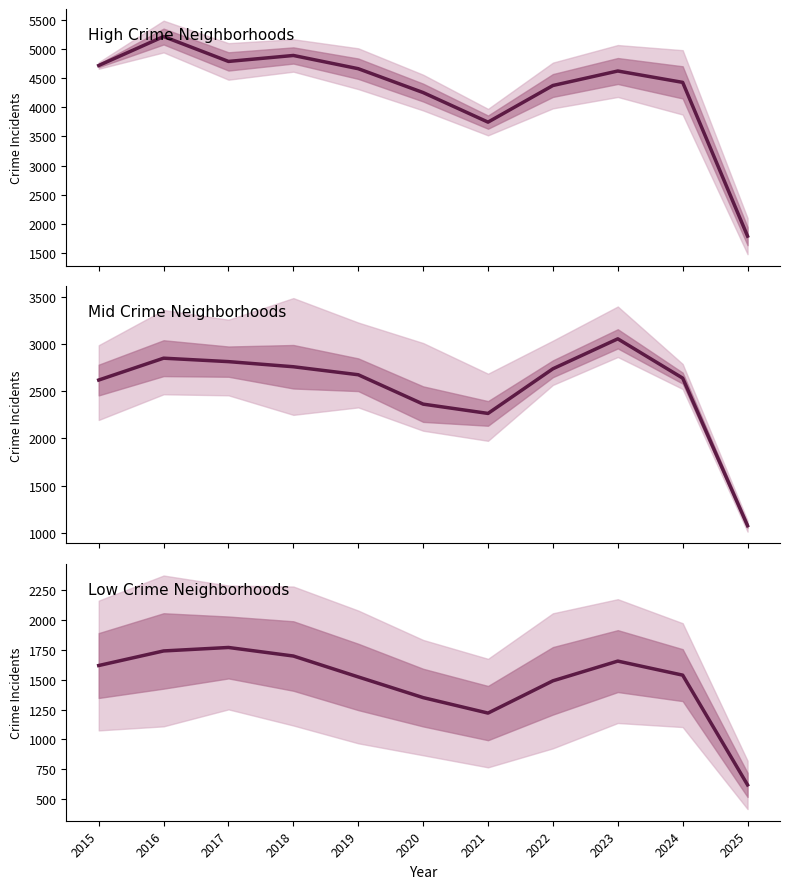

What is the highest value of the Low Crime Neighborhoods series?

1770.0